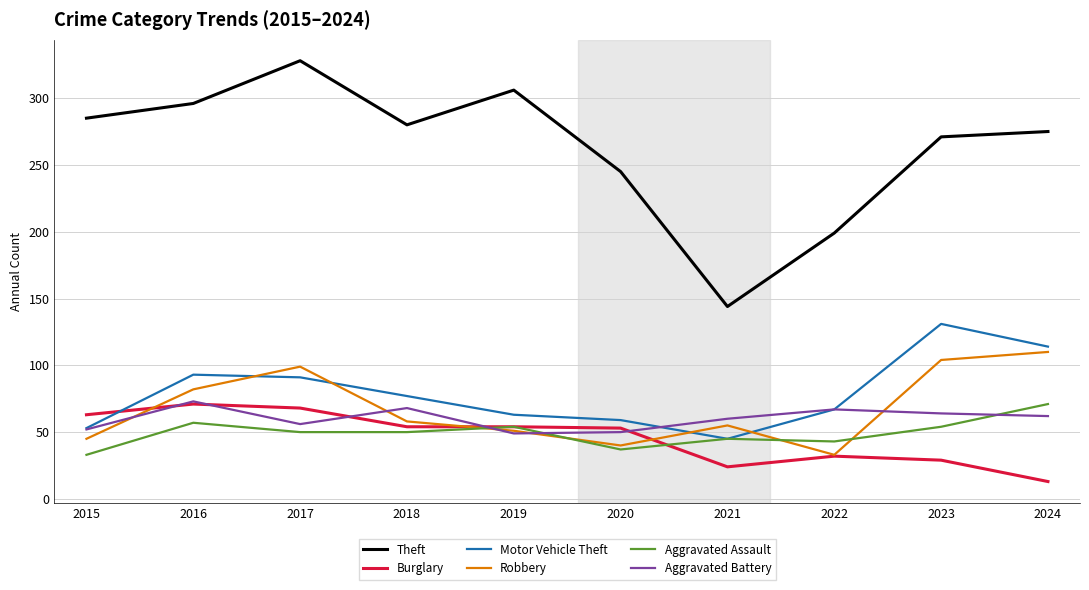

Between 2018 and 2023, which series saw the biggest shift?

Motor Vehicle Theft